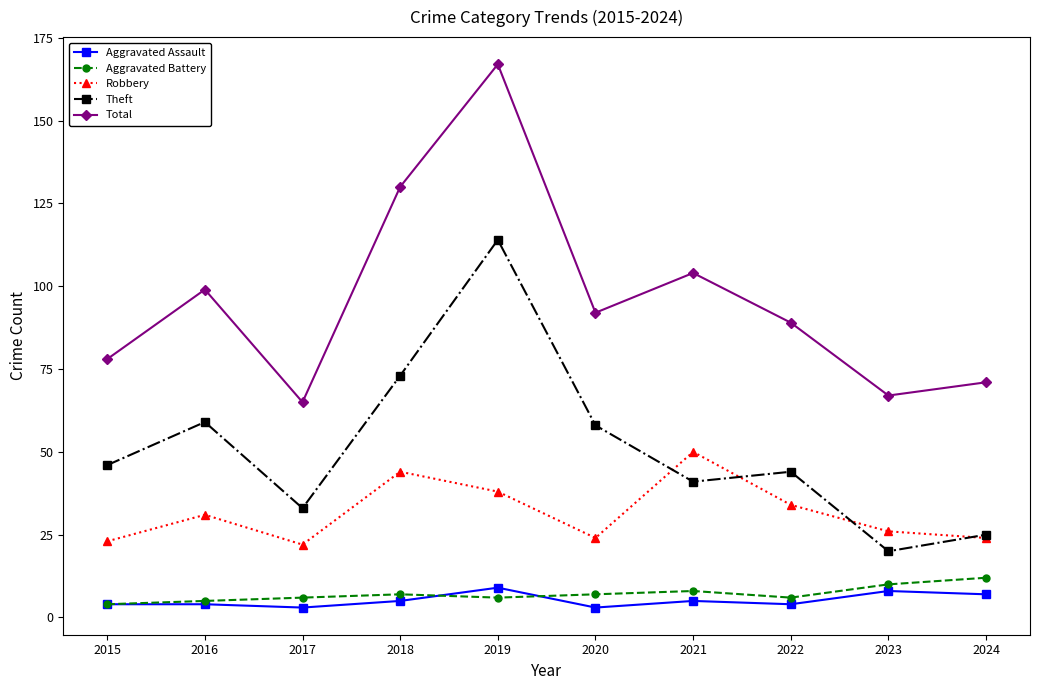

Which series ends up on top after the final intersection of Aggravated Assault and Aggravated Battery?

Aggravated Battery